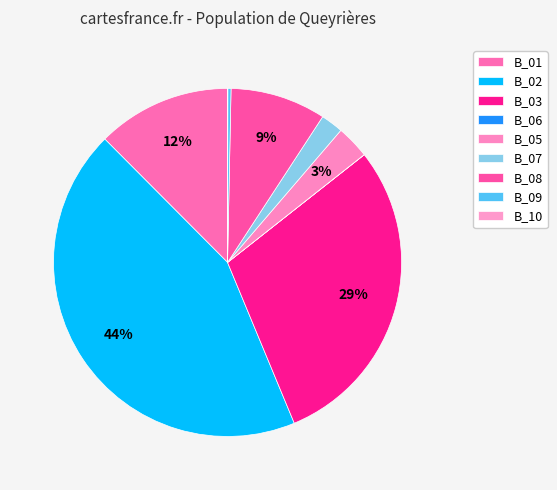

Does B_05 account for over 50% of the chart?

No